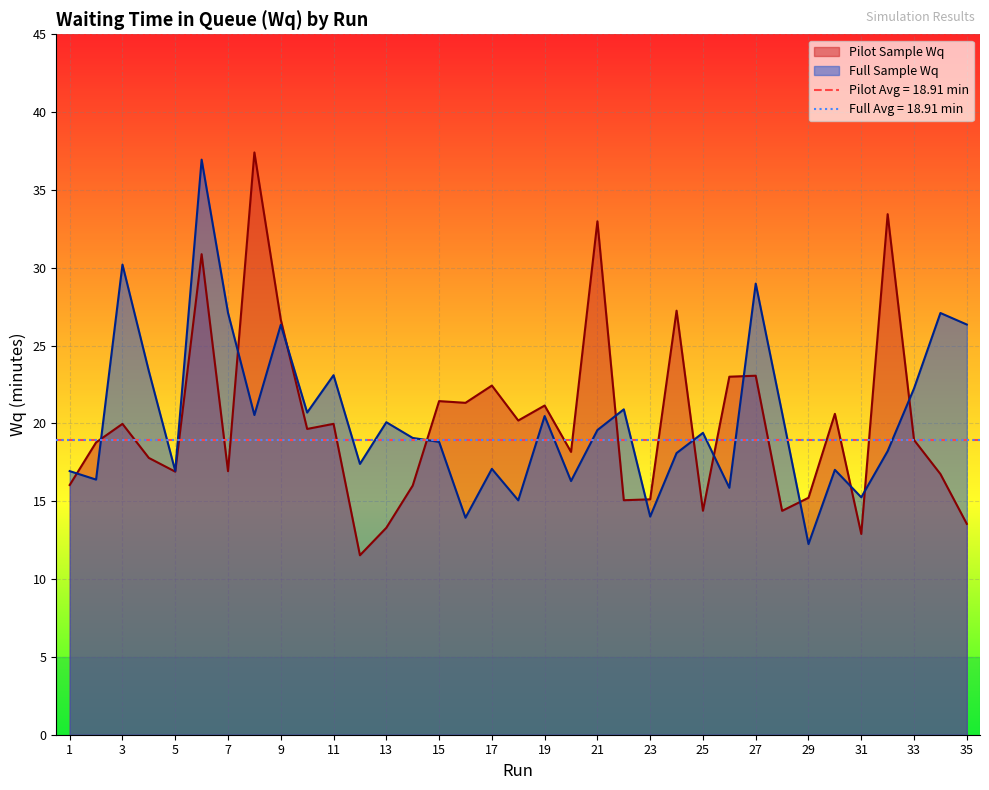

How many times do Pilot Sample Wq and Full Sample Wq cross each other?

14